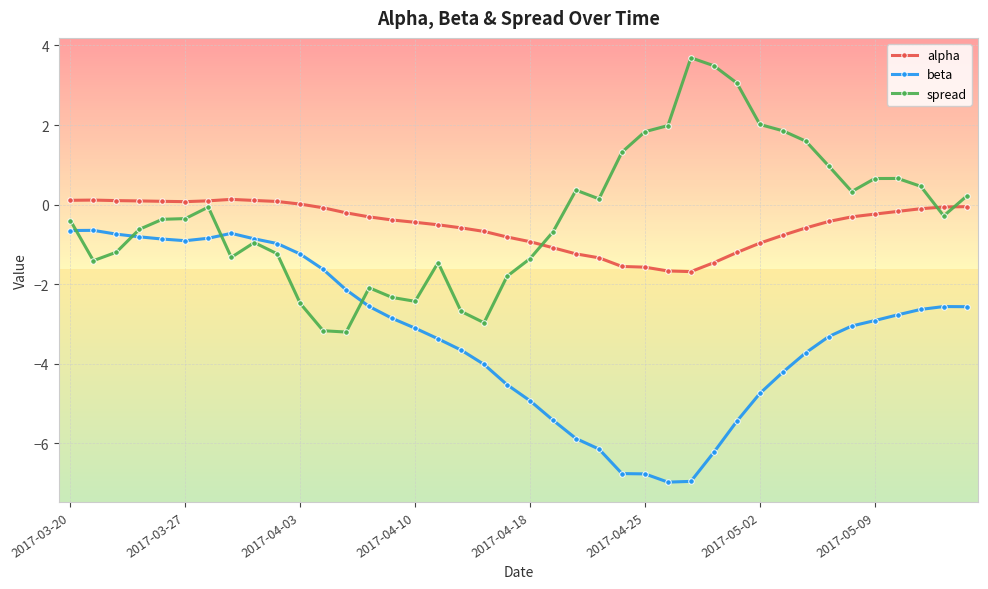

What is the value of the spread point at the 36th from the left?

0.7